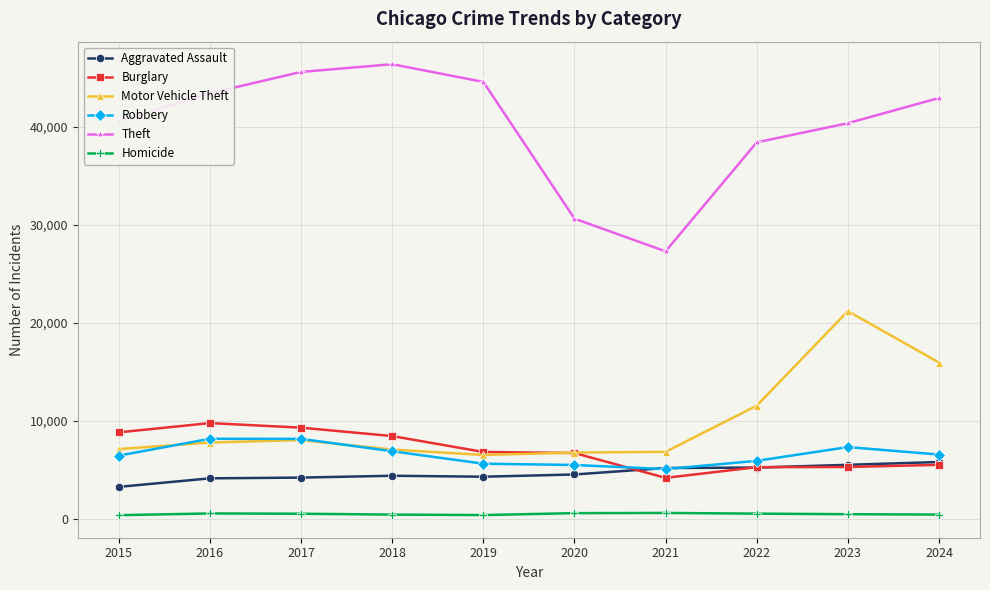

True or false: Robbery has more than 0 points higher than both neighbors.

True